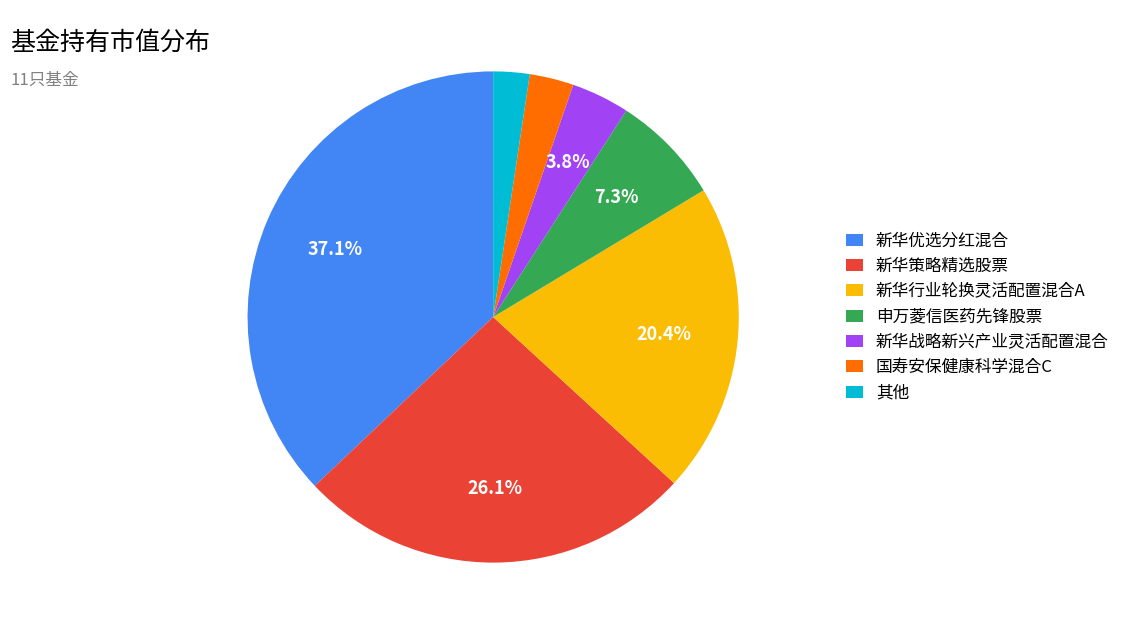

Is there any slice that represents more than half of the pie?

No